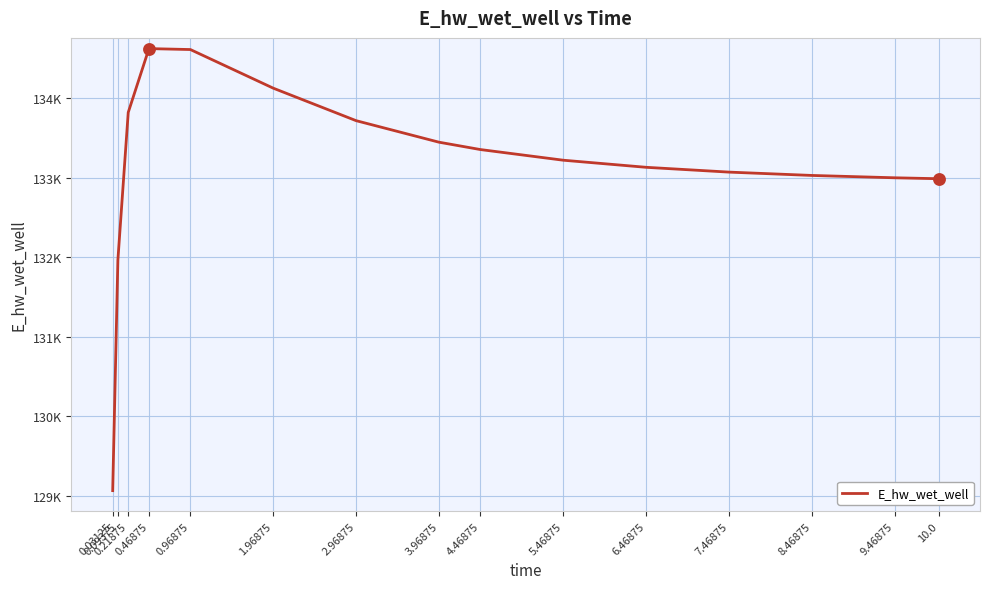

Does the chart have visible grid lines?

Yes